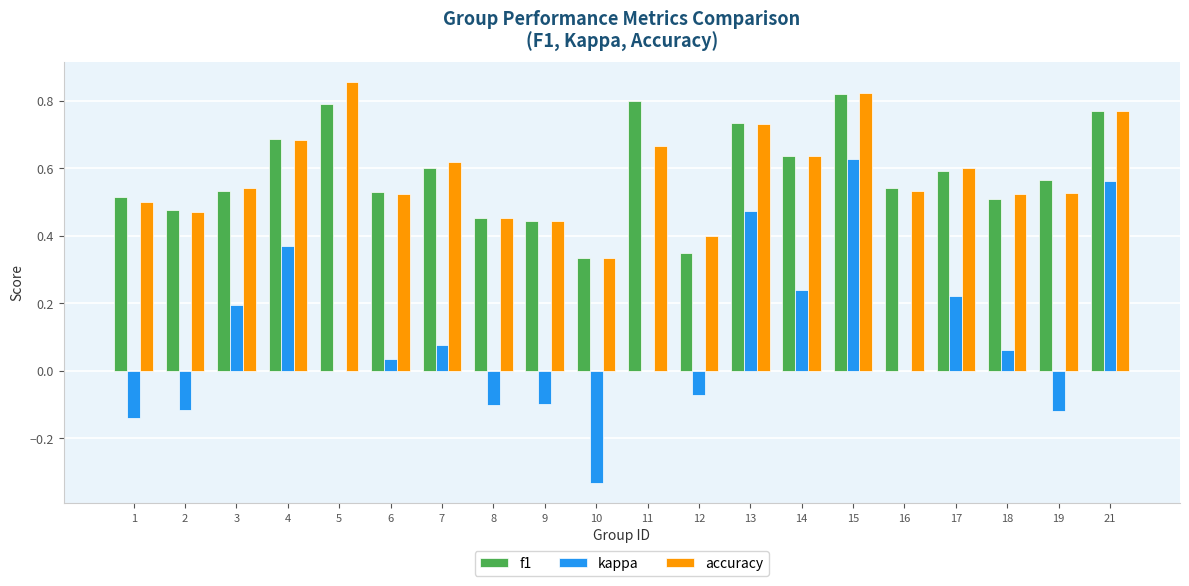

Which category has the highest value across all series?

5